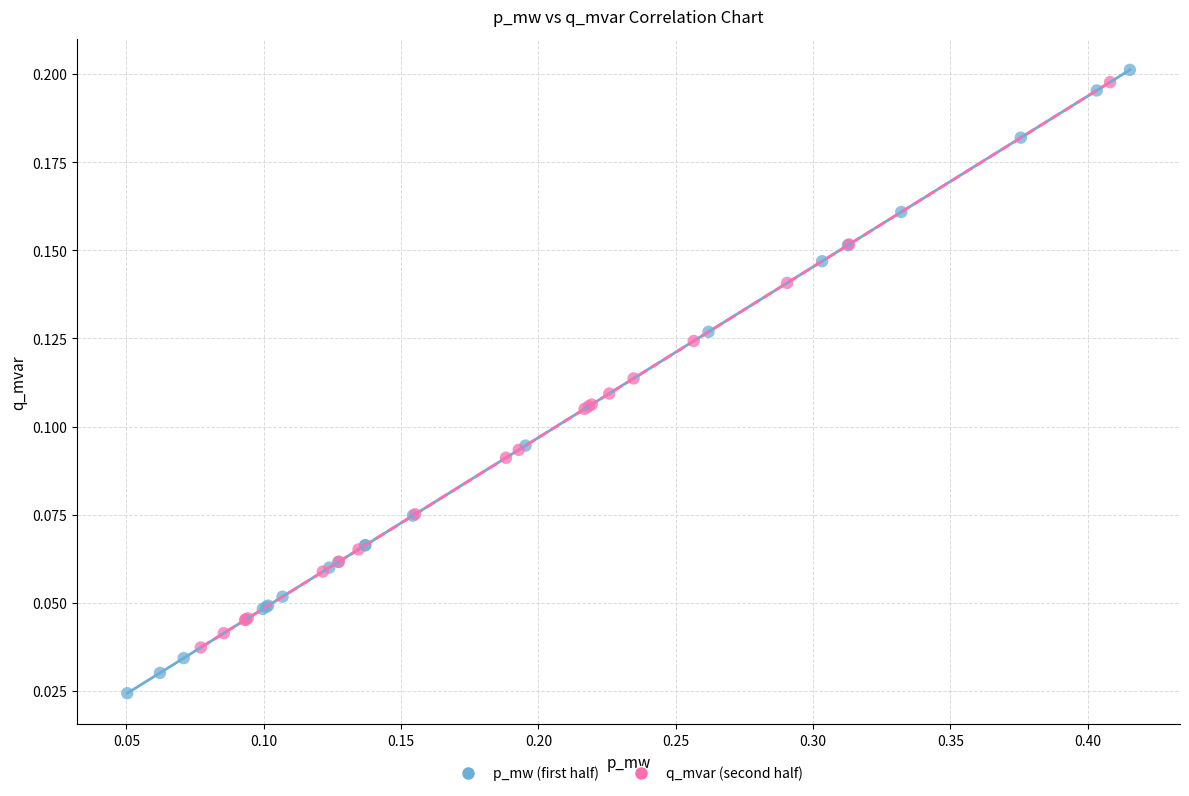

Which series has the largest Y range (max minus min)?

p_mw (first half)